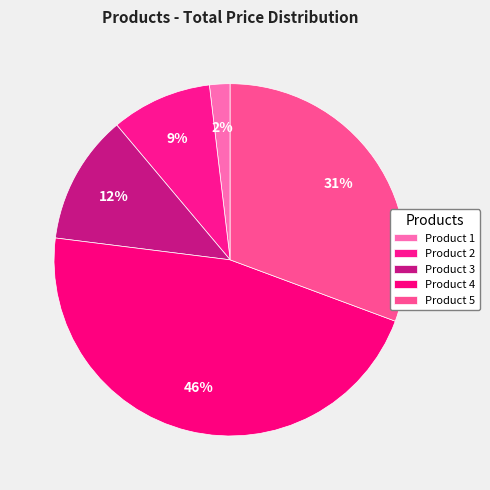

Does Product 4 account for over 50% of the chart?

No